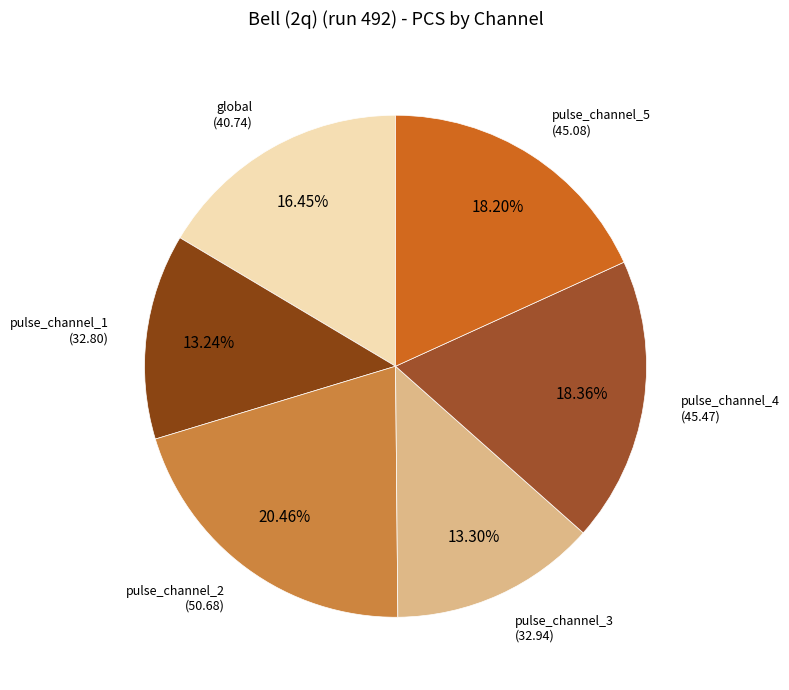

True or false: pulse_channel_2 accounts for 34% of the total.

False